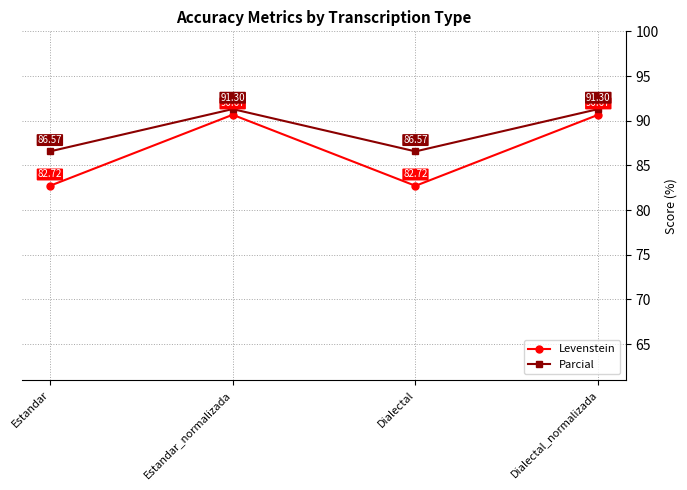

Does the chart display data point markers on the line(s)?

Yes